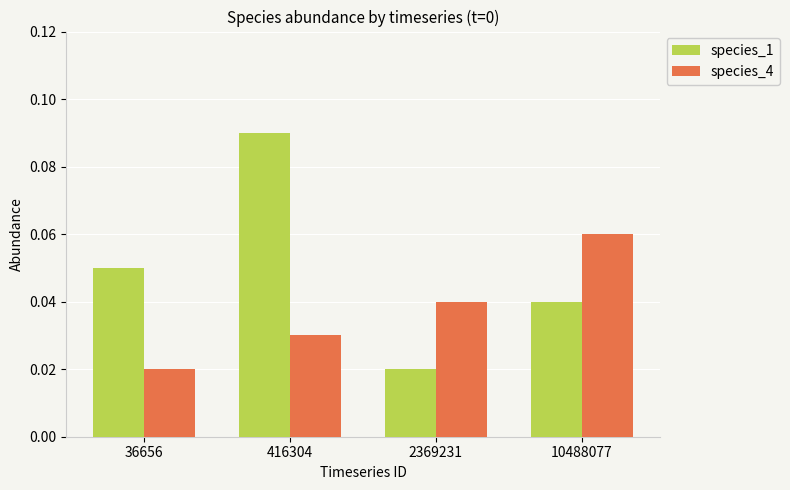

How many species_4 values are between 0 and 1?

4